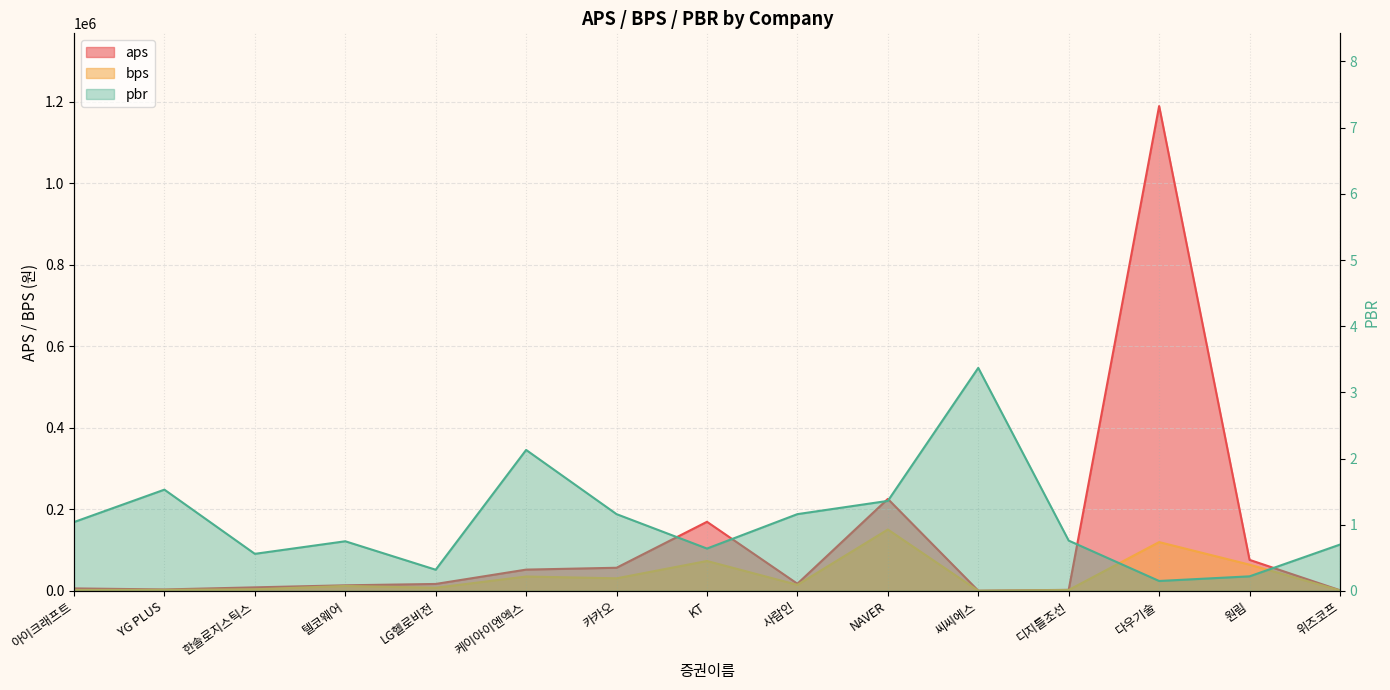

Is it true that bps equals 7749.9 at 케이아이엔엑스?

False